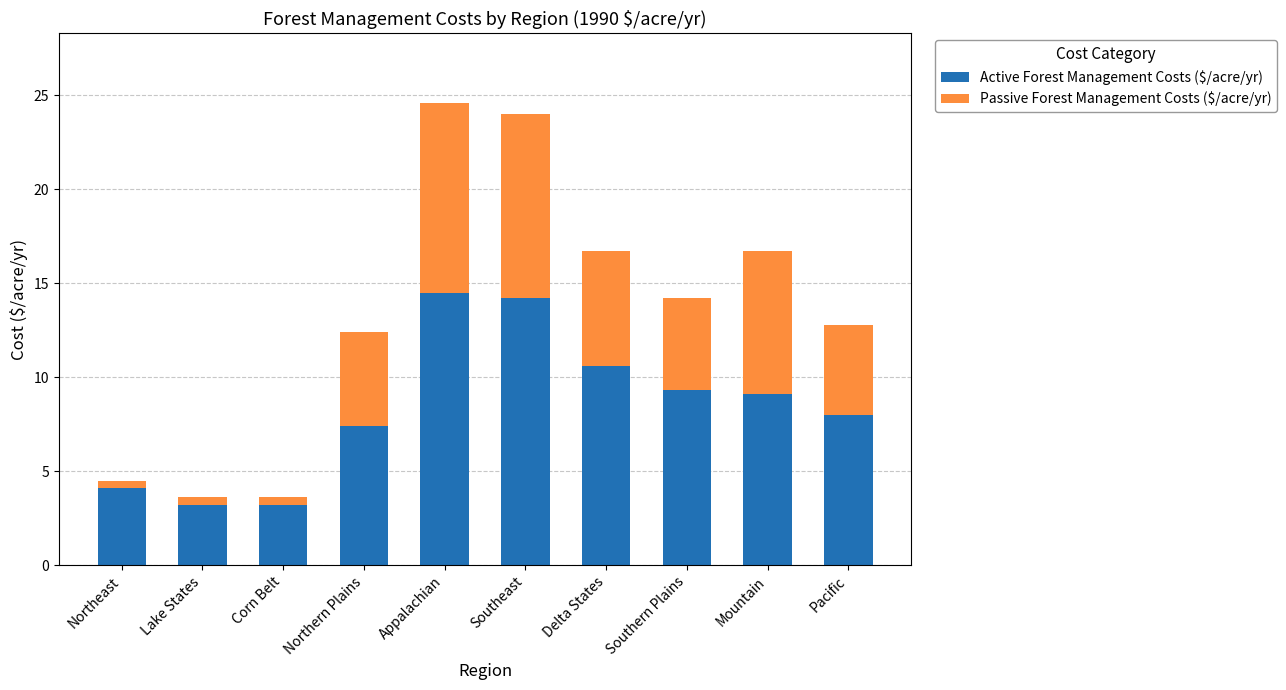

Reading right to left, list the values for the Active Forest Management Costs ($/acre/yr) series.

8.0	9.1	9.3	10.6	14.2	14.5	7.4	3.2	3.2	4.1